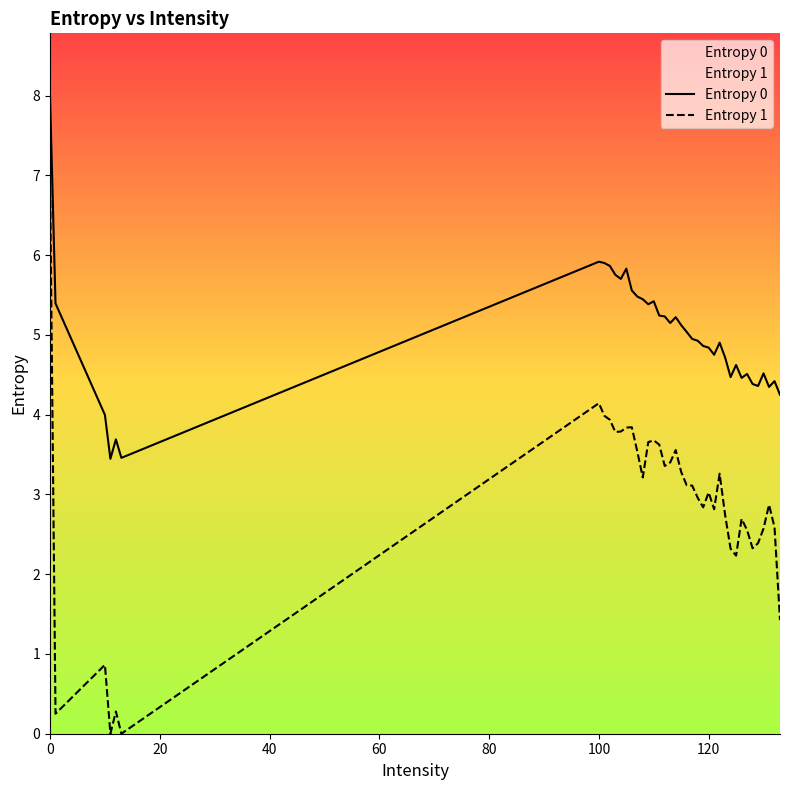

Which series has the largest total across all categories?

Entropy 0